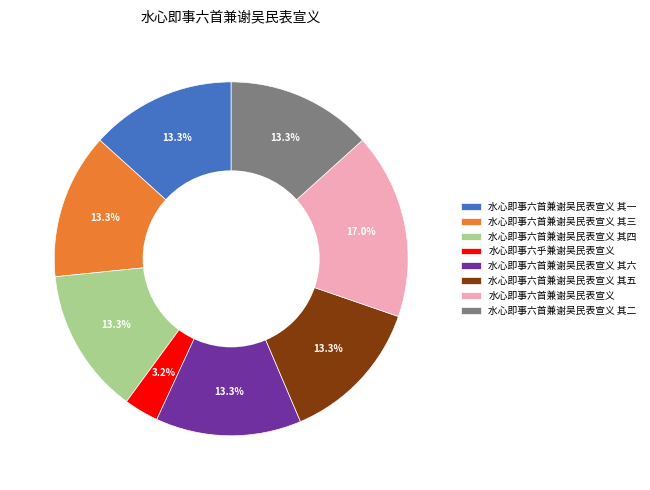

Is the sum of 水心即事六首兼谢吴民表宣义 其一 and 水心即事六首兼谢吴民表宣义 greater than half?

No